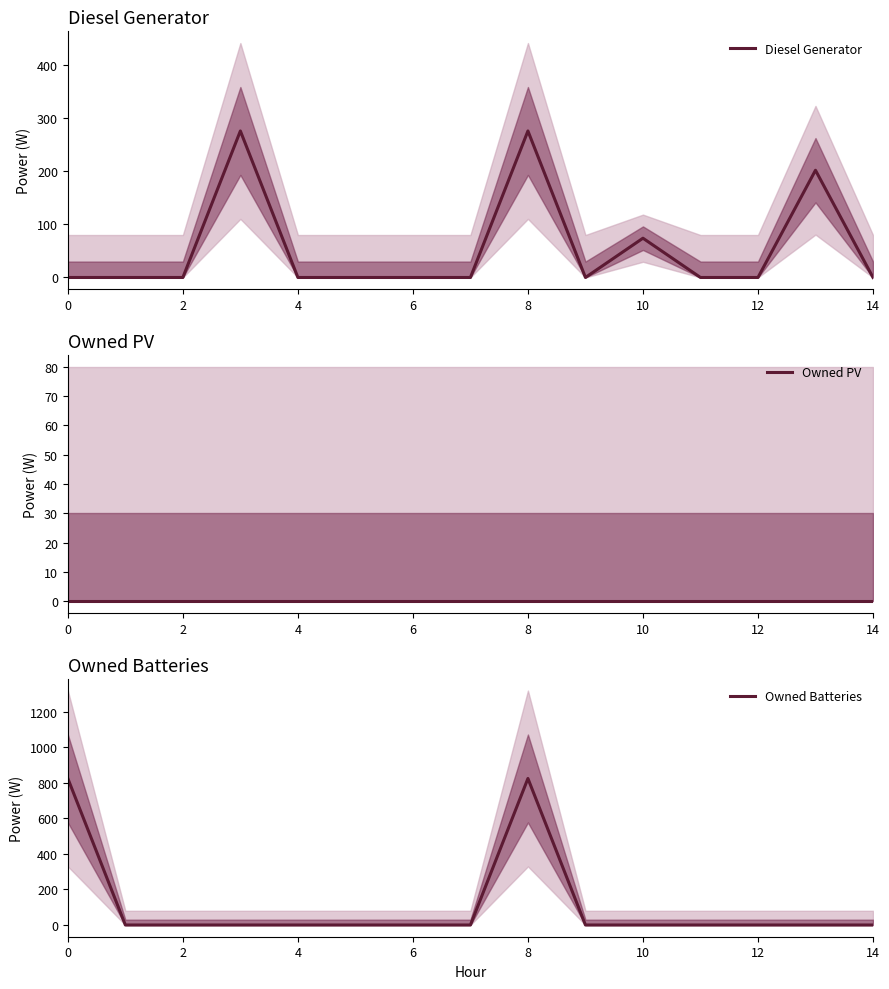

Where is the first local maximum for Owned Batteries?

8